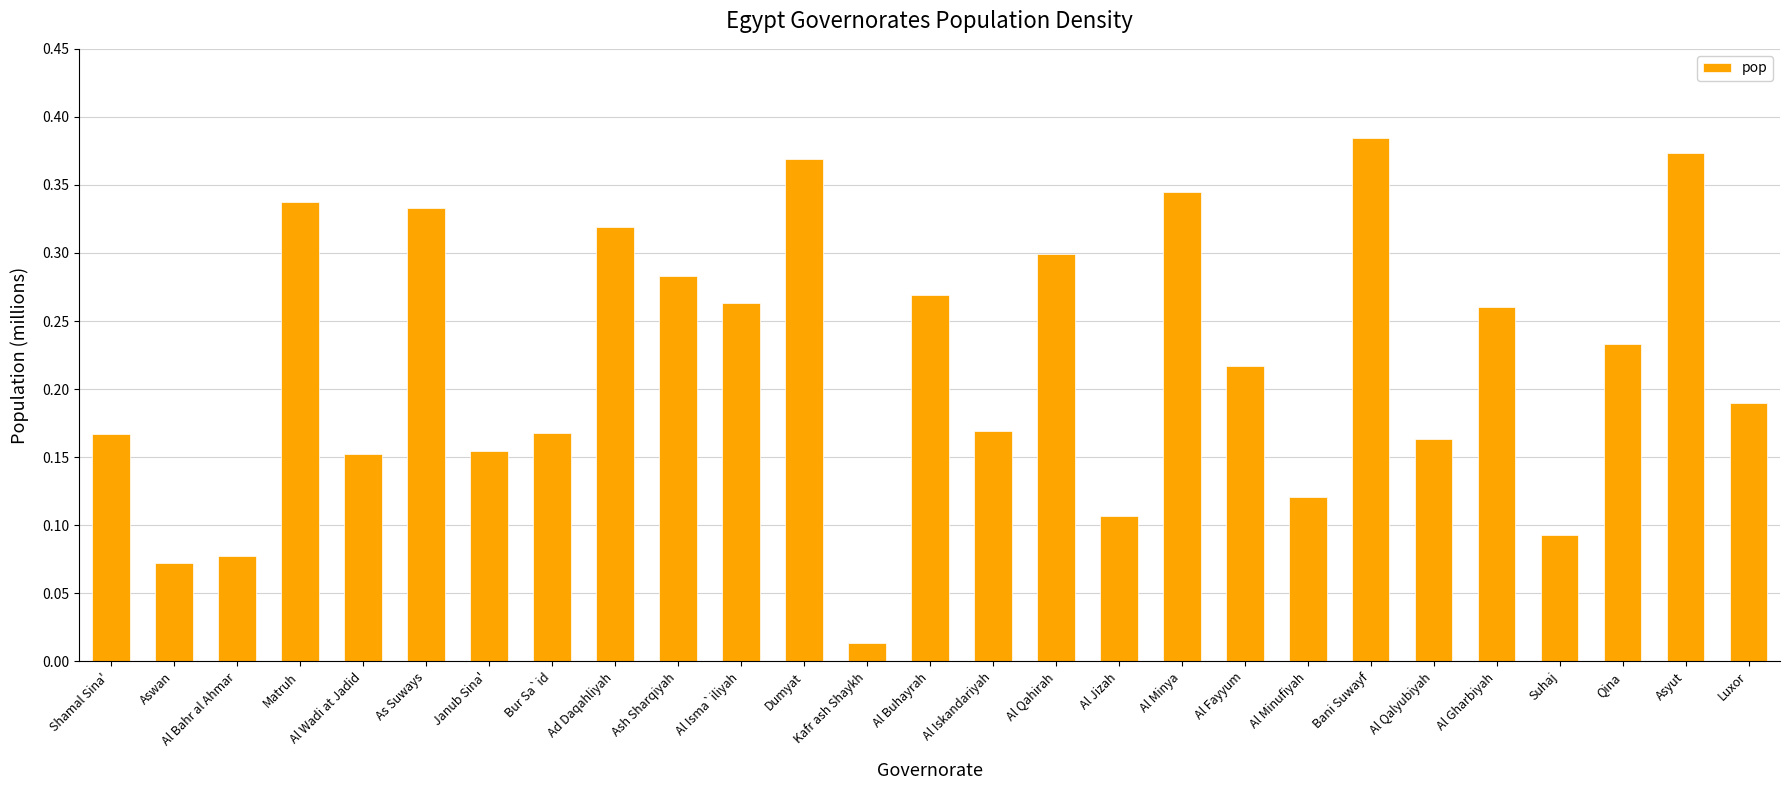

Is it true that the value at Al Gharbiyah is 0.3?

True